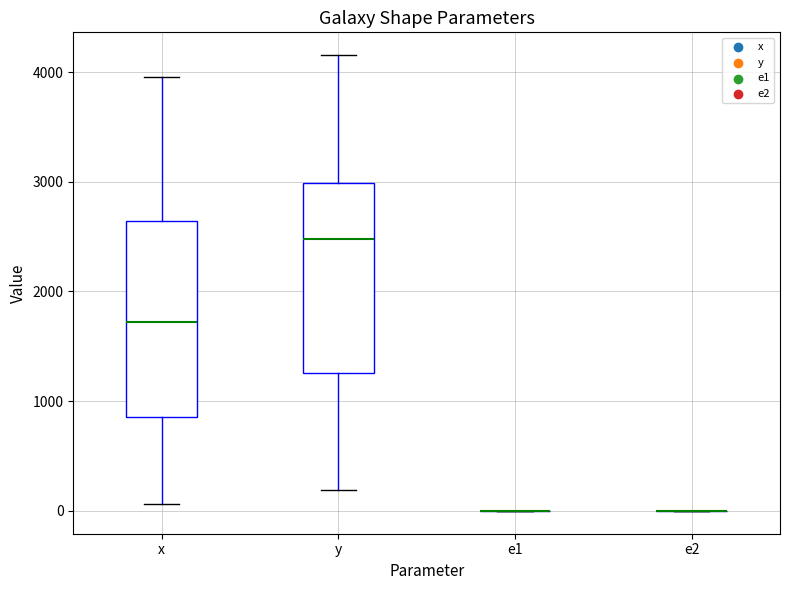

Reading left to right, transcribe this box plot: for each box, give where its median line is, the range the box spans, and where its two whiskers end, as read against the y-axis. The values are not printed on the chart, so give them approximately, as read against the axis.

x: median 1700, box 900 to 2600, whiskers 100 to 4000
y: median 2500, box 1300 to 3000, whiskers 200 to 4200
e1: box collapsed to a line at 0, whiskers 0 to 0
e2: box collapsed to a line at 0, whiskers 0 to 0